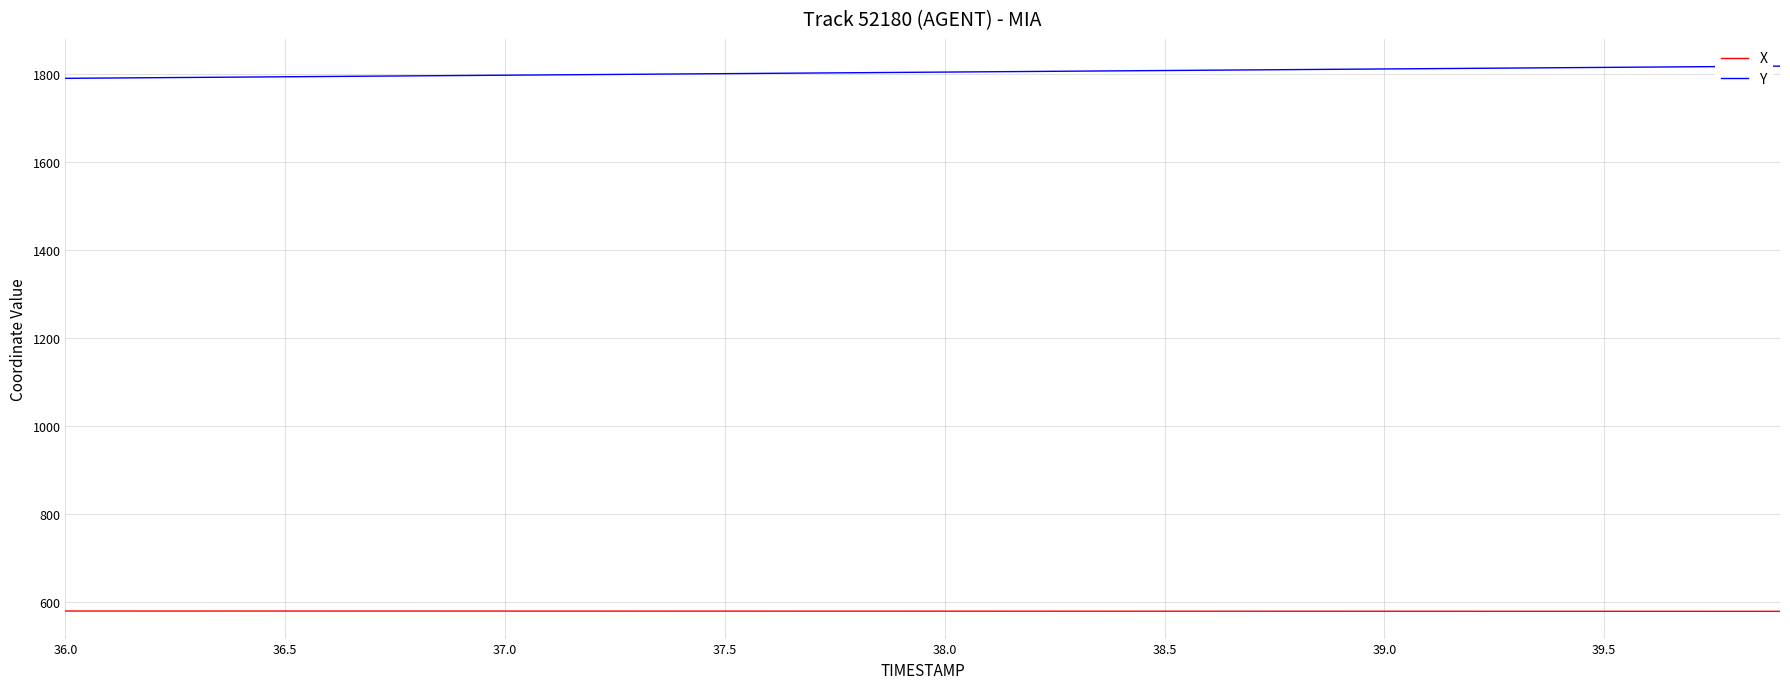

Rank the series by their maximum value, from highest to lowest.

Y, X